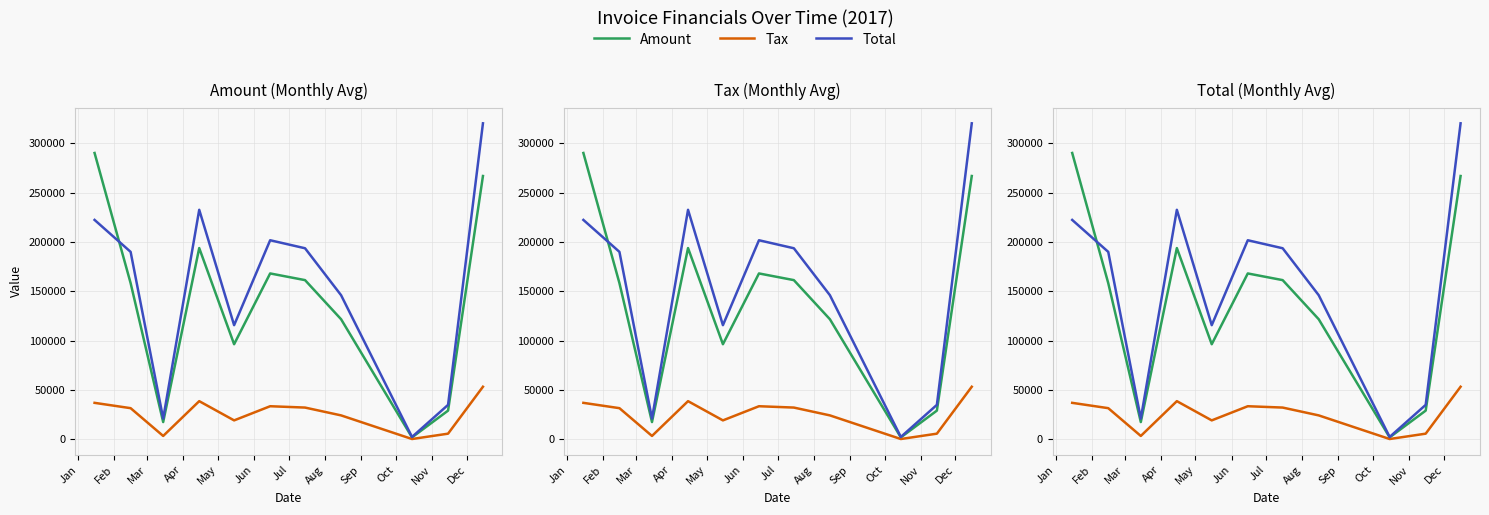

Rank the series at Aug from lowest to highest value.

Tax, Amount, Total